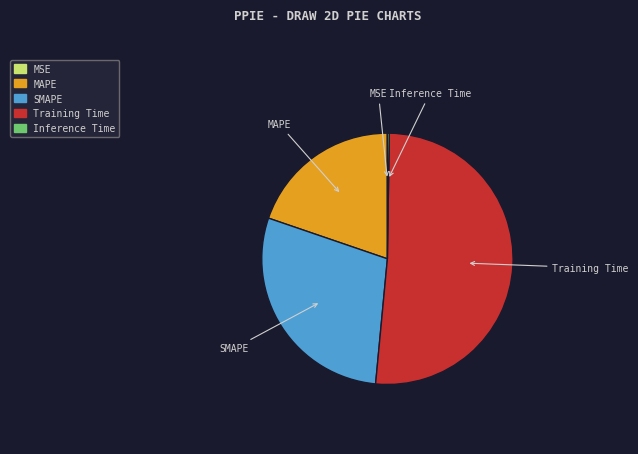

True or false: Training Time accounts for 51% of the total.

True